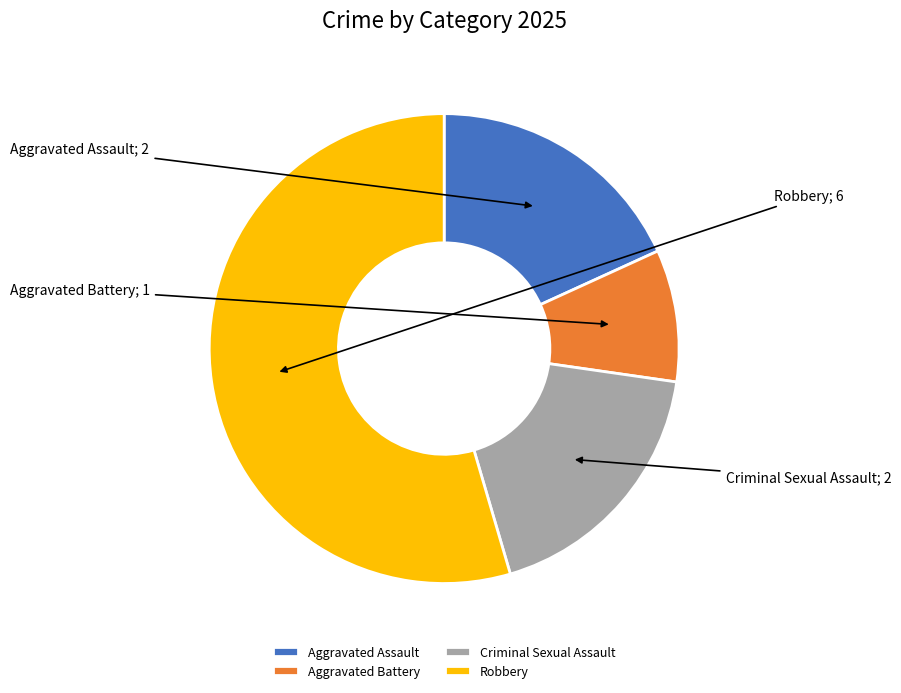

How many segments does this pie chart have?

4